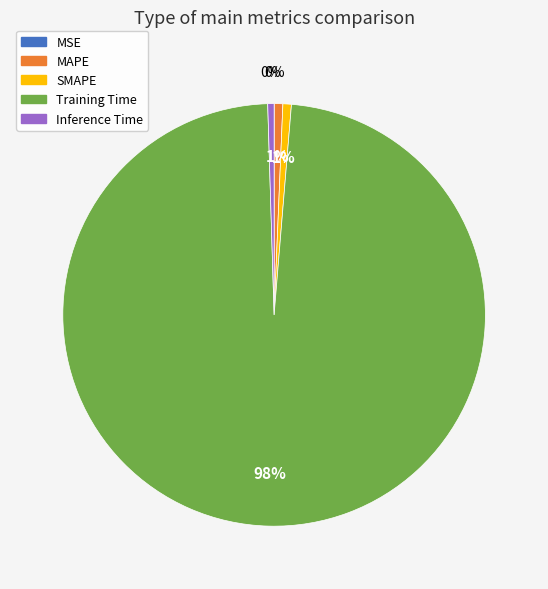

To the nearest percent, what is the average slice percentage?

20%